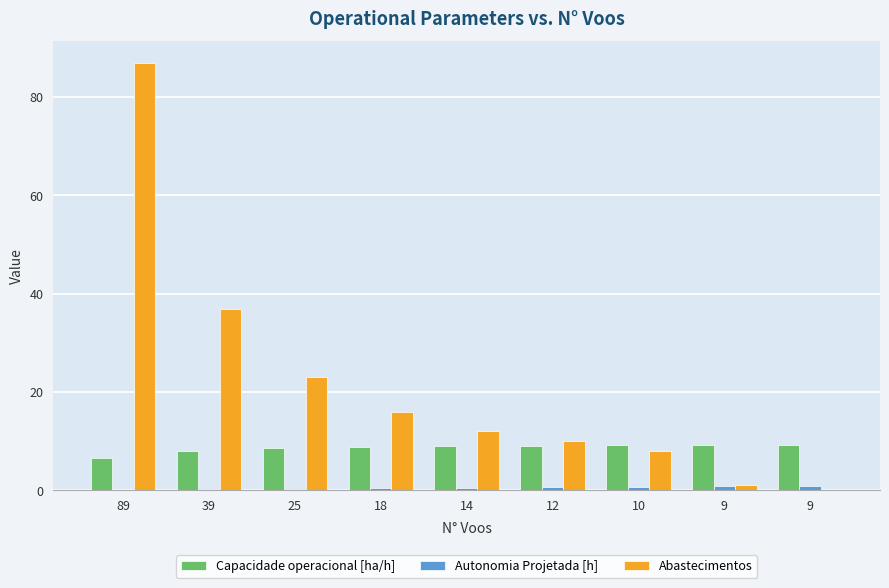

Which series has the largest total across all categories?

Abastecimentos